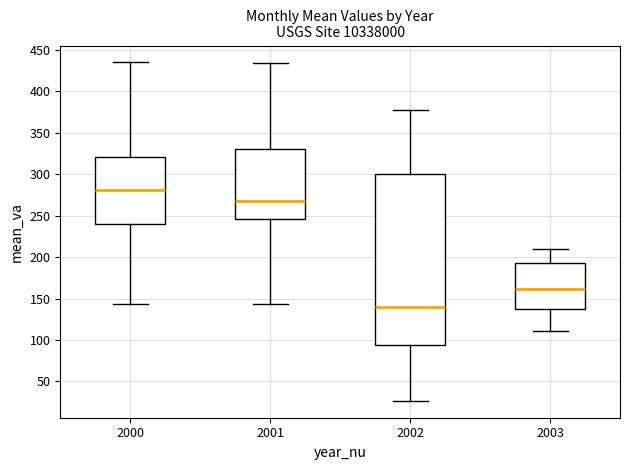

Which box is the tallest, from its lower edge to its upper edge?

2002